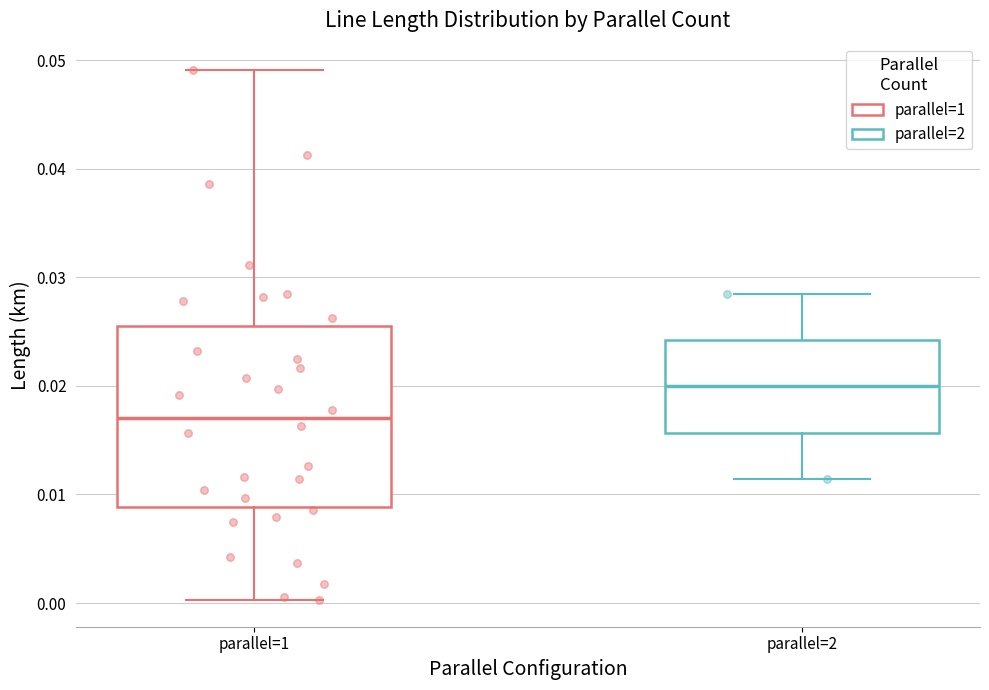

Reading left to right, read every box against the y-axis: the position of its median line, the range the box covers, and the ends of its whiskers. The values are not printed on the chart, so give them approximately, as read against the axis.

parallel=1: median 0.017, box 0.009 to 0.025, whiskers 0.000 to 0.049
parallel=2: median 0.020, box 0.016 to 0.024, whiskers 0.011 to 0.028